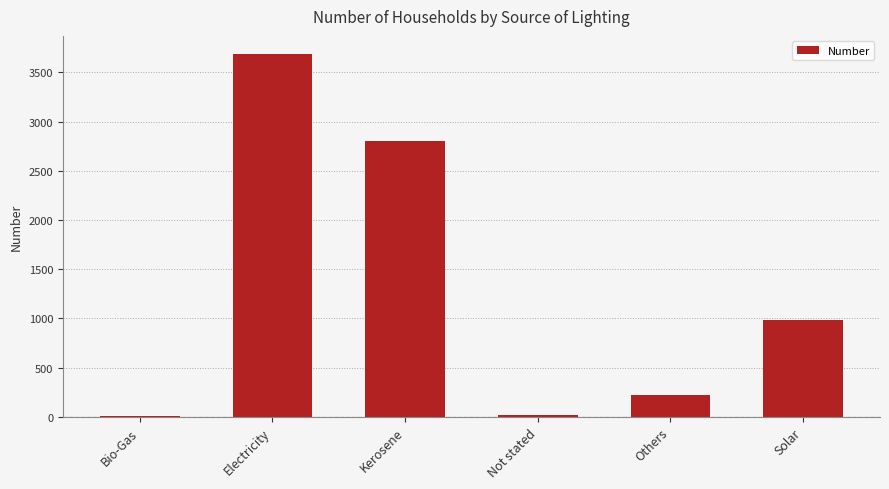

What is the value of the 5th bar from the left?

221